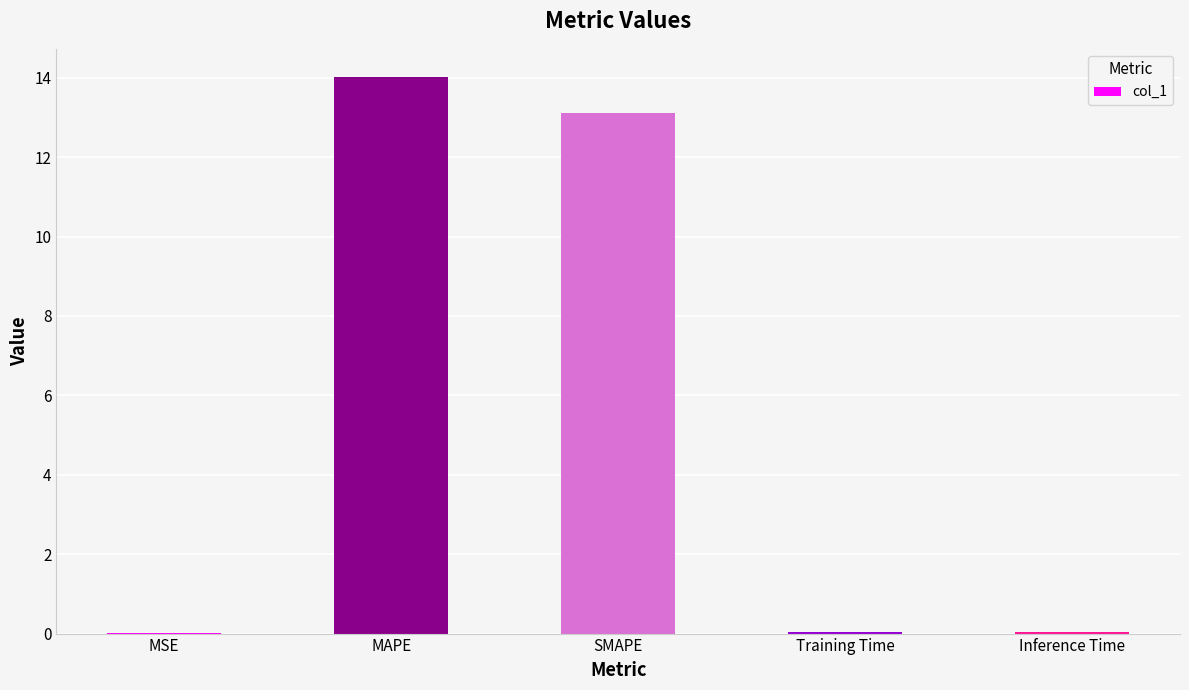

What is the difference between the values at MAPE and Training Time?

14.0